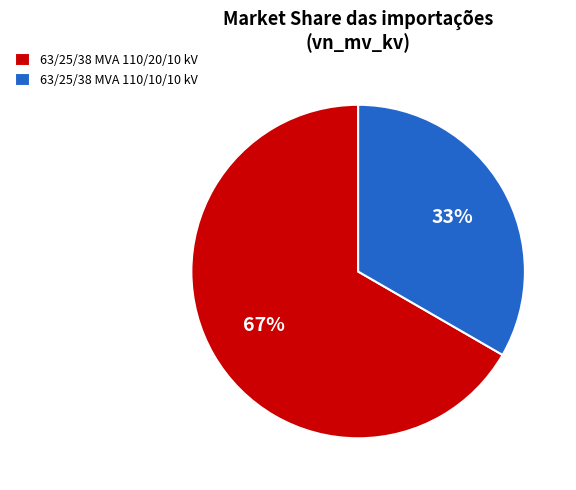

How many segments does this pie chart have?

2